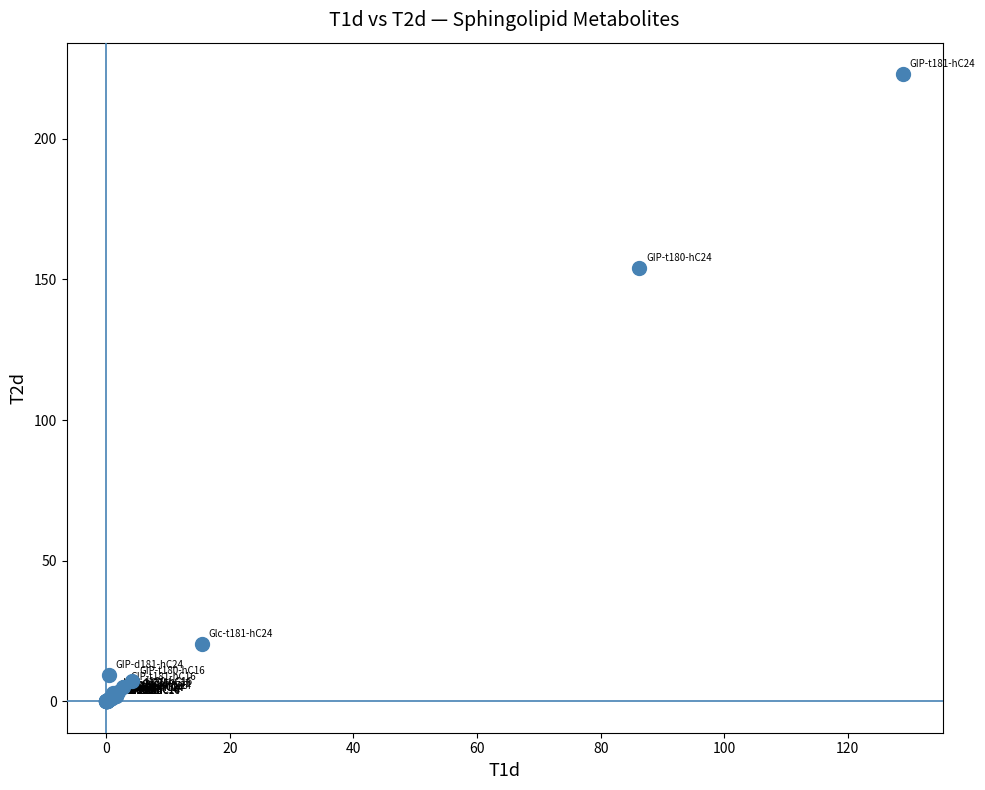

What Y value in the scatter plot is closest to 111?

153.9